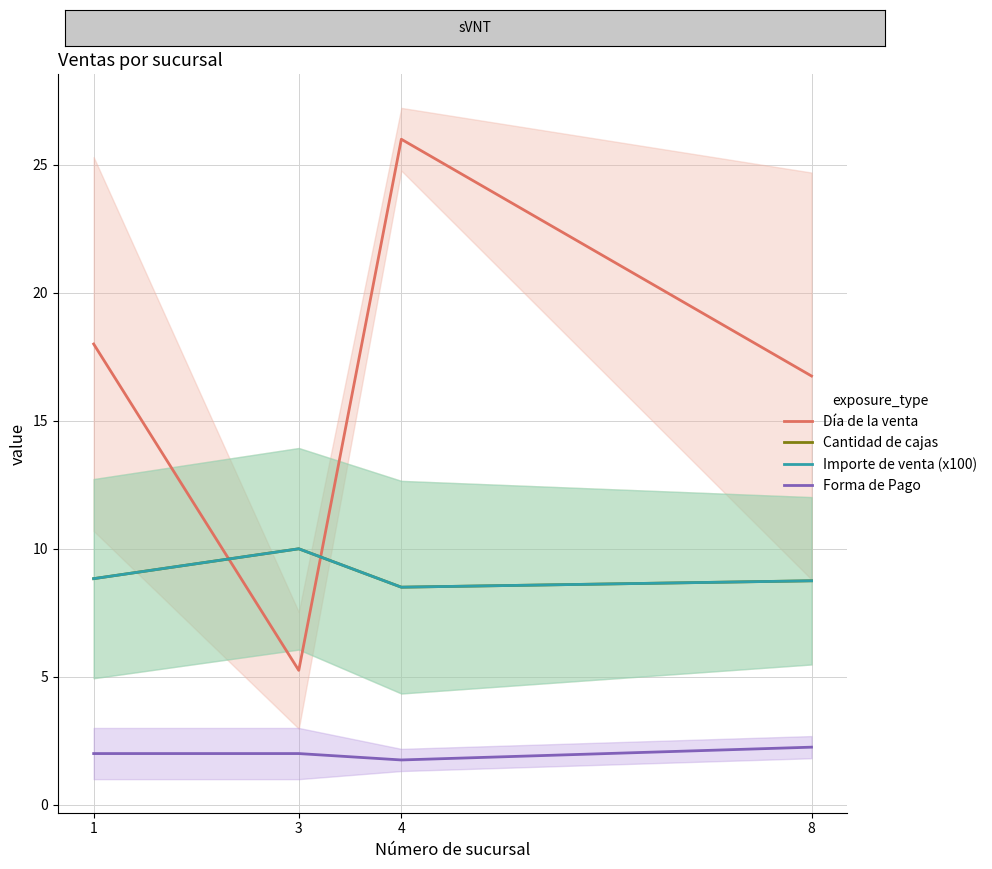

True or false: Forma de Pago and Día de la venta cross at least once.

False